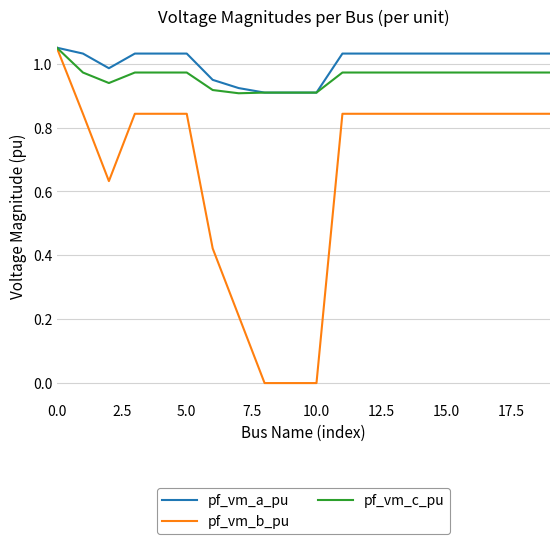

Which series ends up on top after the final intersection of pf_vm_a_pu and pf_vm_c_pu?

pf_vm_a_pu